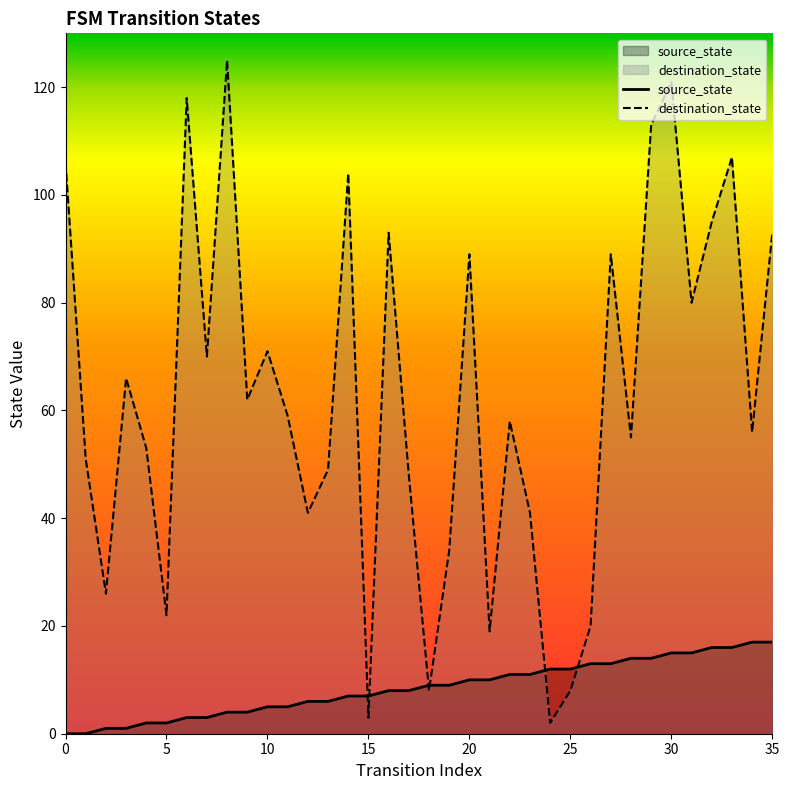

How many lines are shown in the chart?

2